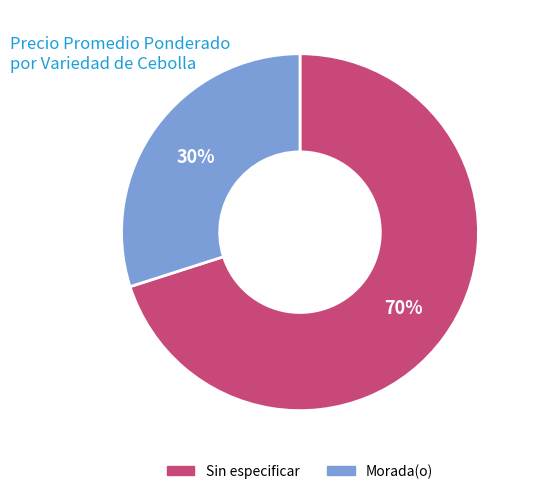

The Sin especificar slice represents 84% of the pie. True or false?

False